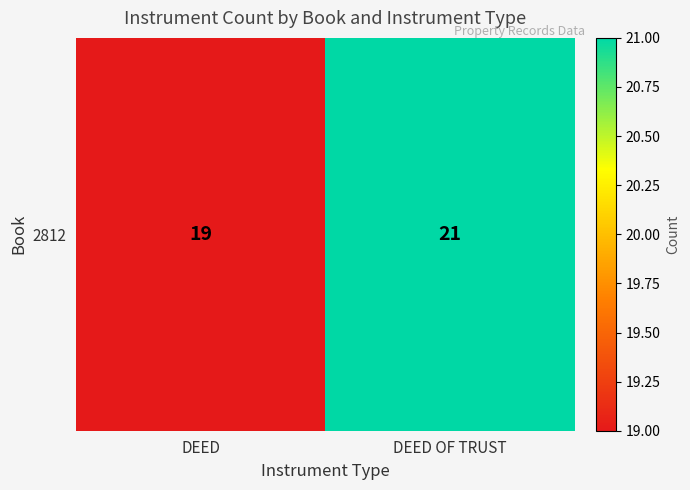

List the labels in order of value, smallest first.

DEED, DEED OF TRUST